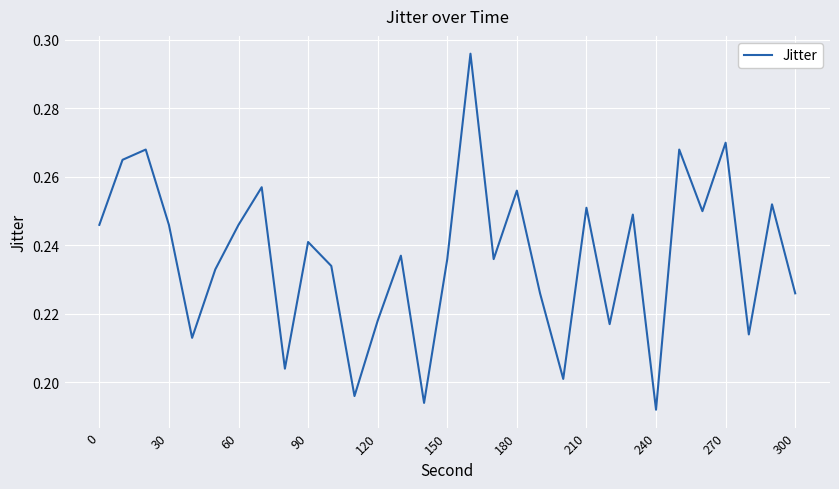

What is the sum of all values?

7.3